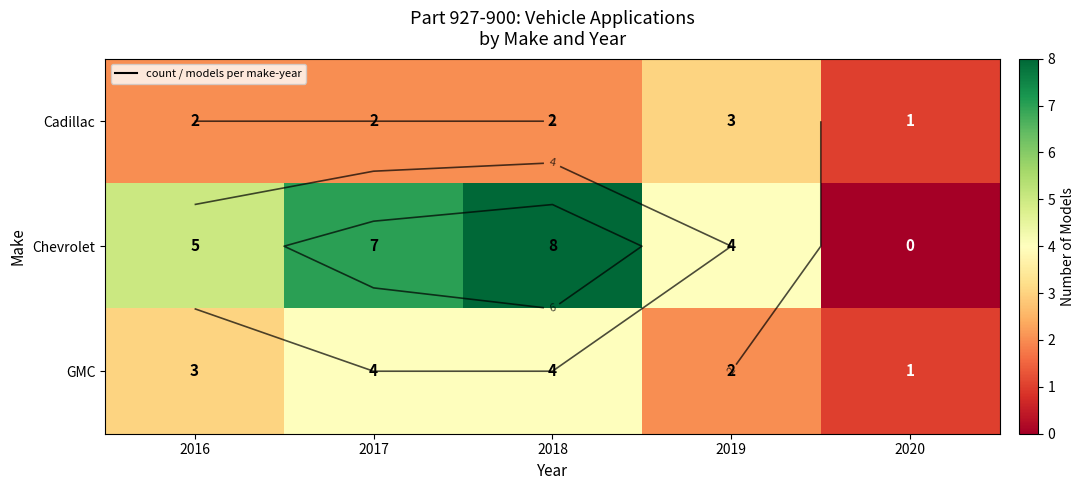

Which category has the lowest value across all series?

2020